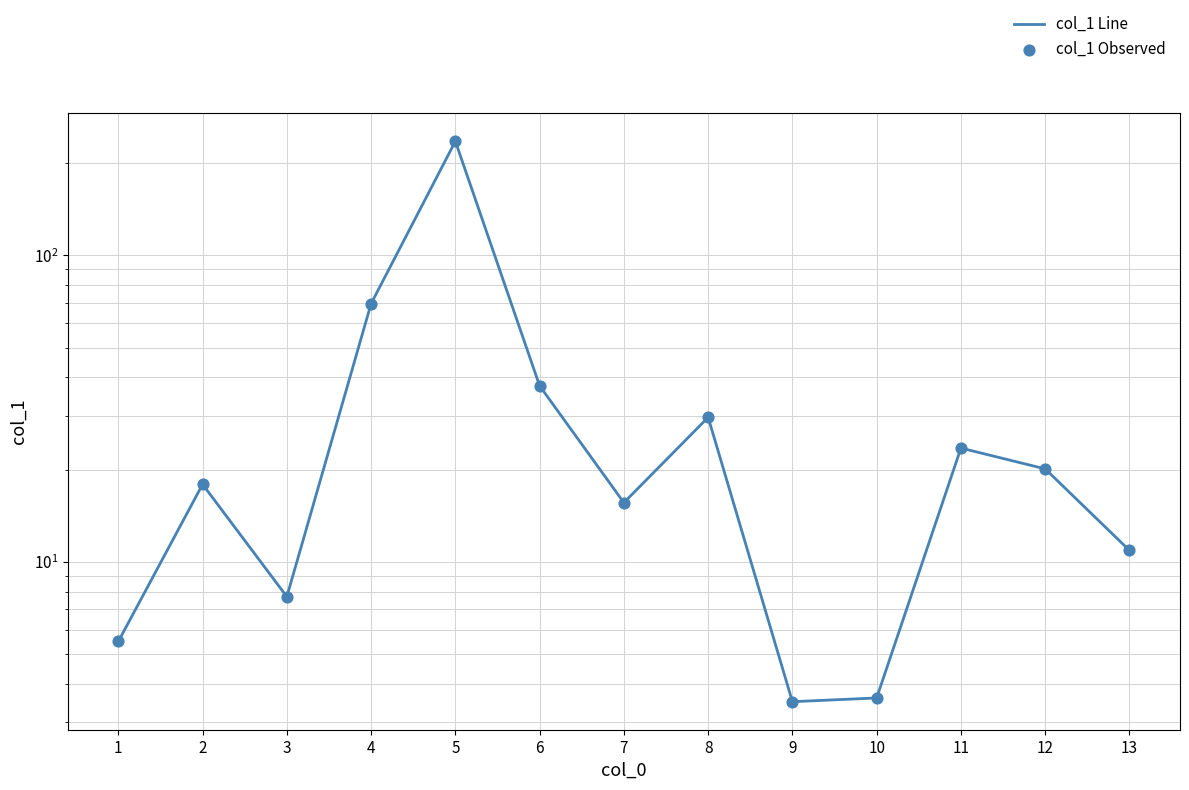

What are all the series names shown in the legend?

col_1 Line, col_1 Observed